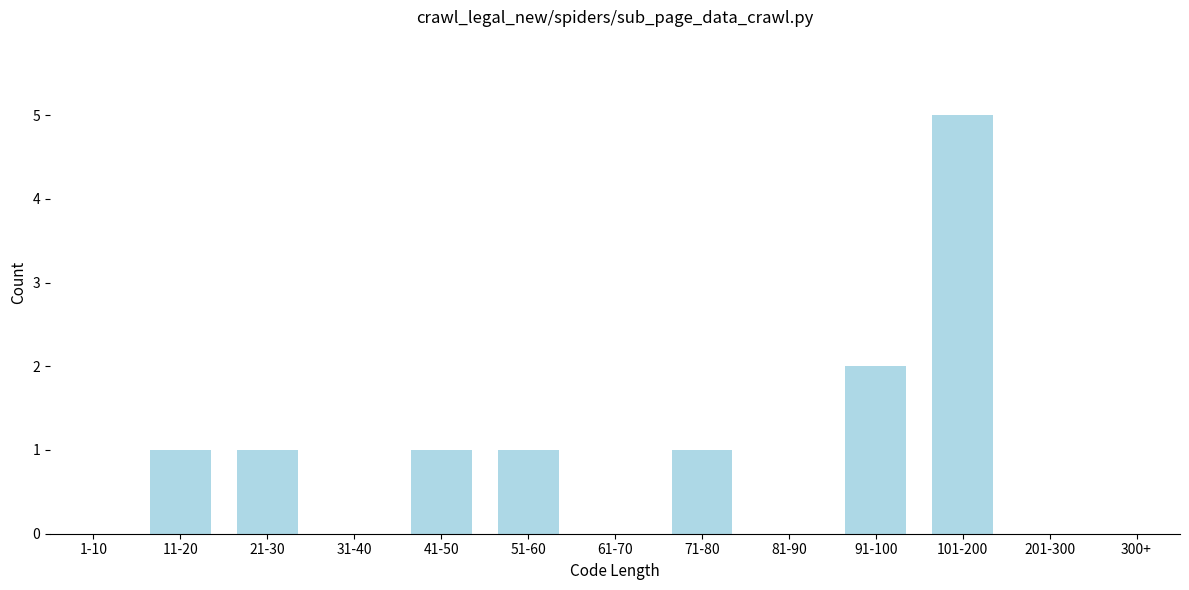

Reading right to left, transcribe all the data shown in this chart.

300+=0	201-300=0	101-200=5	91-100=2	81-90=0	71-80=1	61-70=0	51-60=1	41-50=1	31-40=0	21-30=1	11-20=1	1-10=0